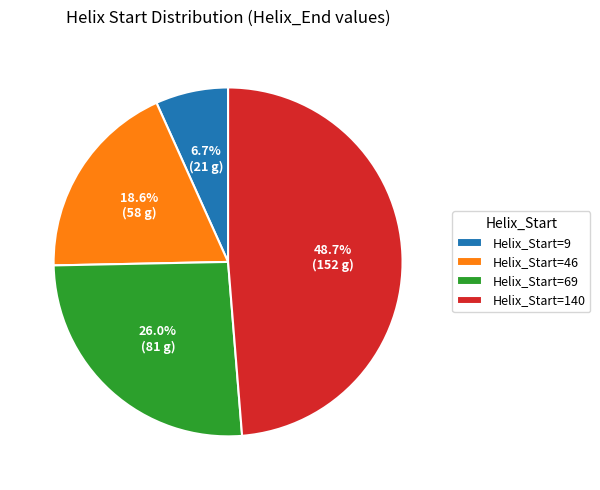

What is the largest slice in the pie chart?

Helix_Start=140